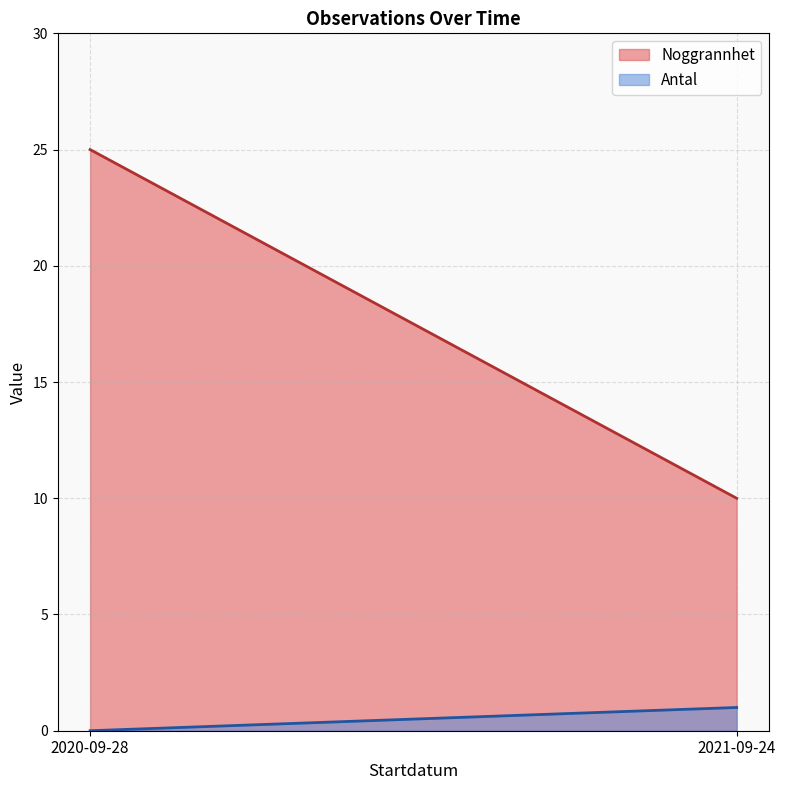

What is the approximate value of Noggrannhet at 2021-09-24?

10